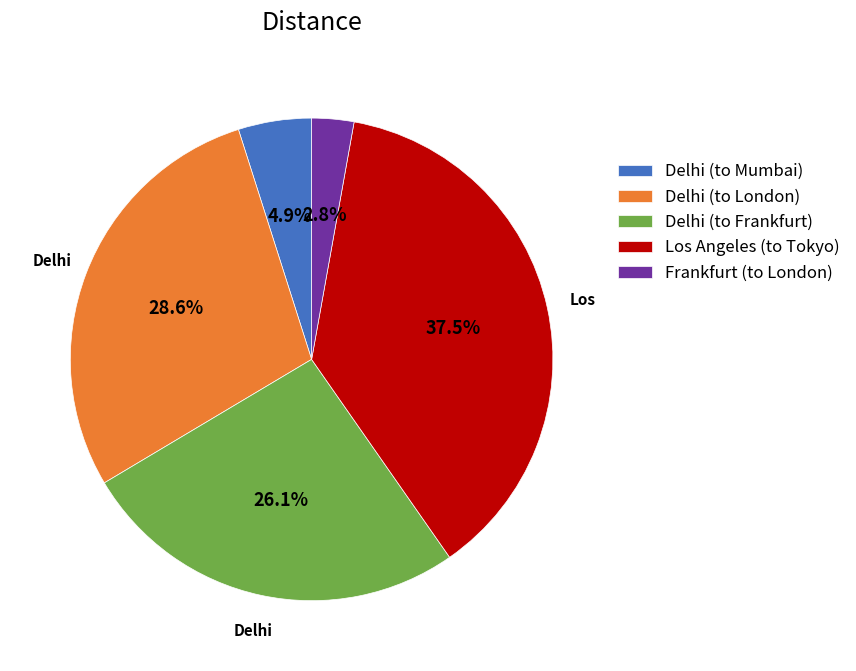

Rank the categories by value from lowest to highest.

Frankfurt (to London), Delhi (to Mumbai), Delhi (to Frankfurt), Delhi (to London), Los Angeles (to Tokyo)